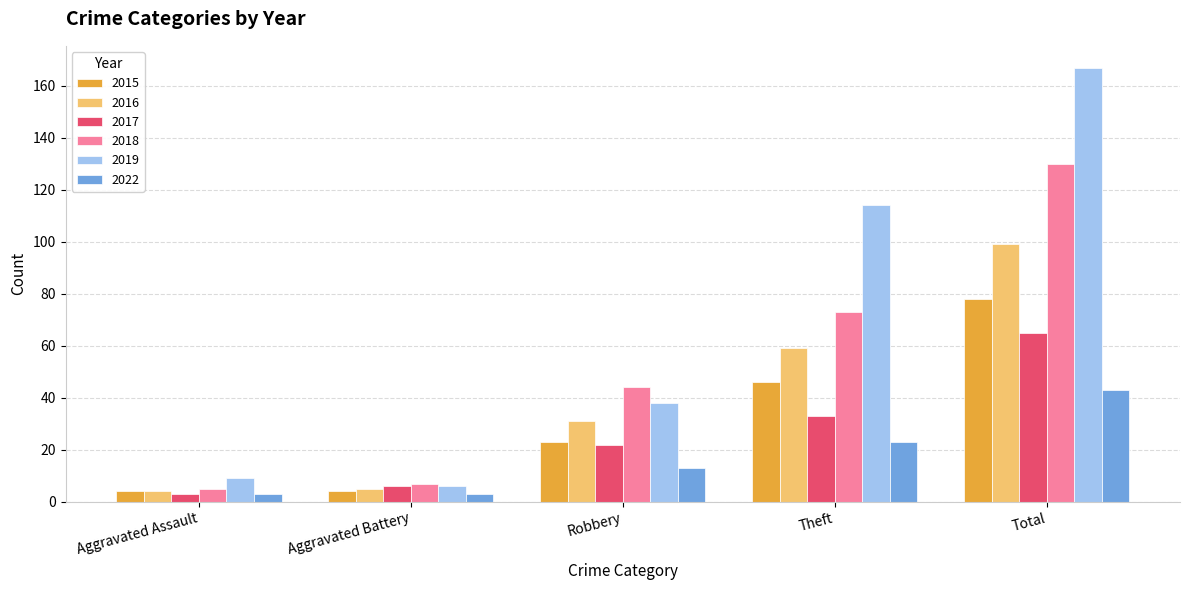

How many distinct data groups are displayed?

6